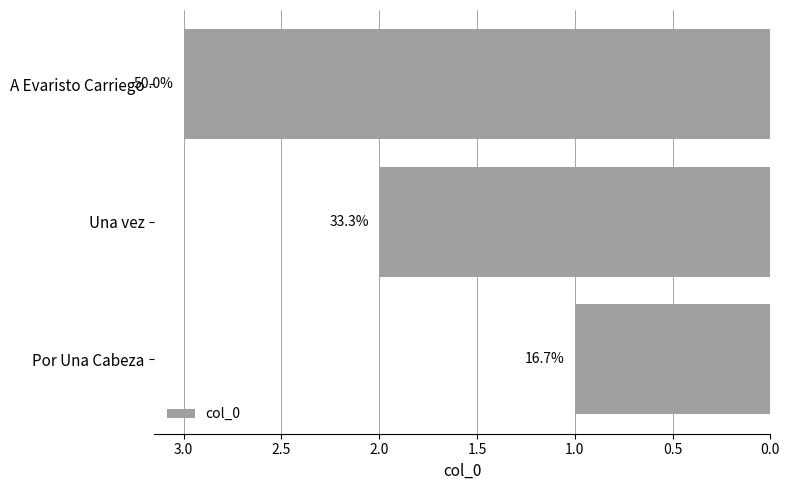

Does the chart contain any negative values?

No